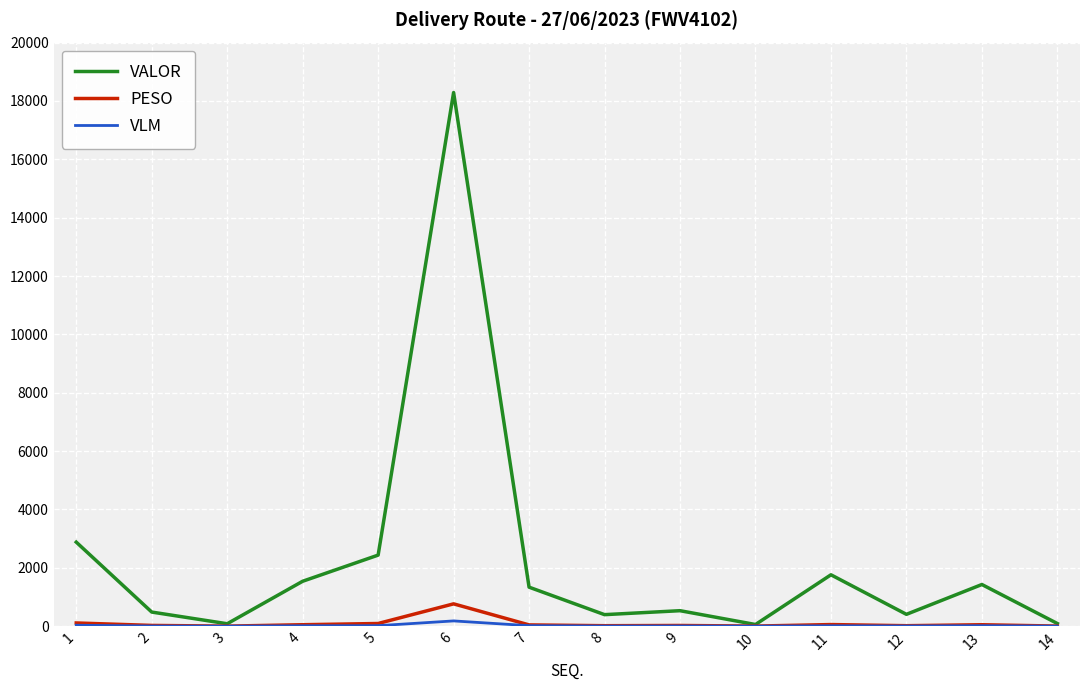

The value of PESO at 6 is 764.8. True or false?

True